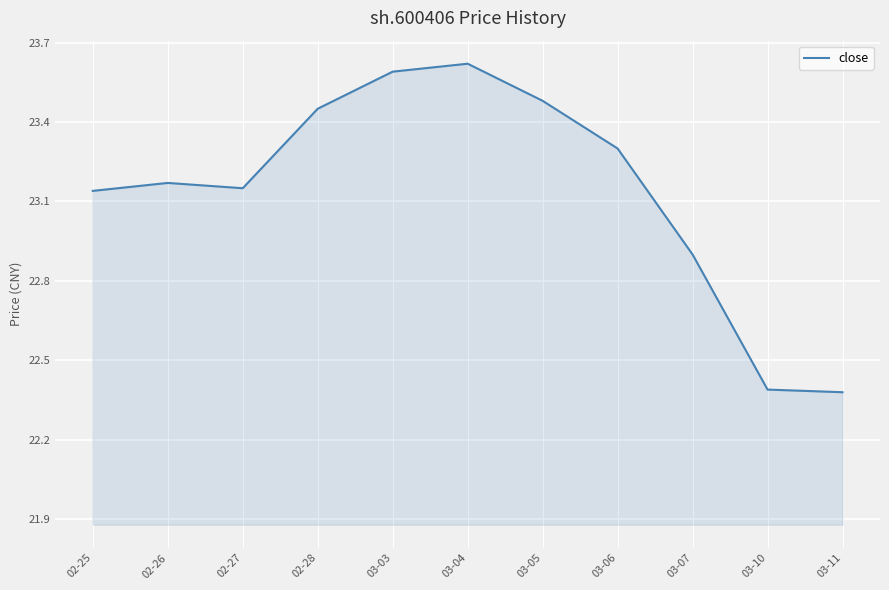

What is the ratio of the value at 03-07 to the value at 02-26?

1.0